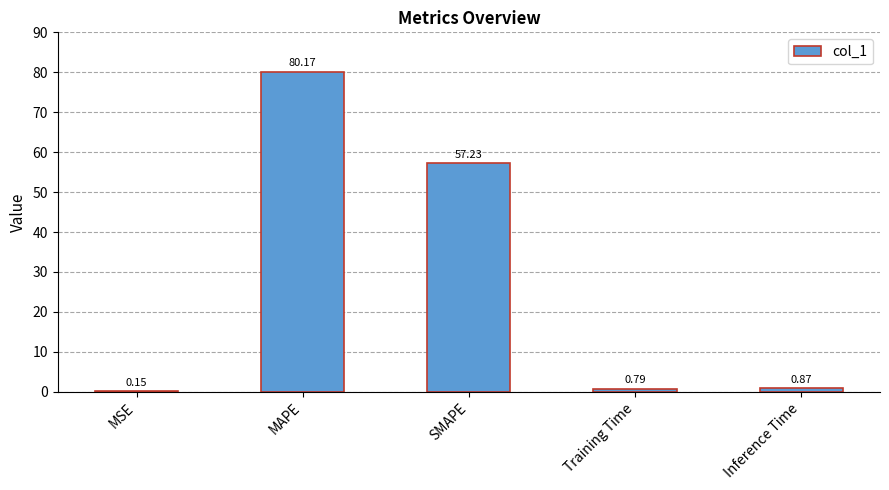

What is the change in value from MSE to Training Time?

+0.6